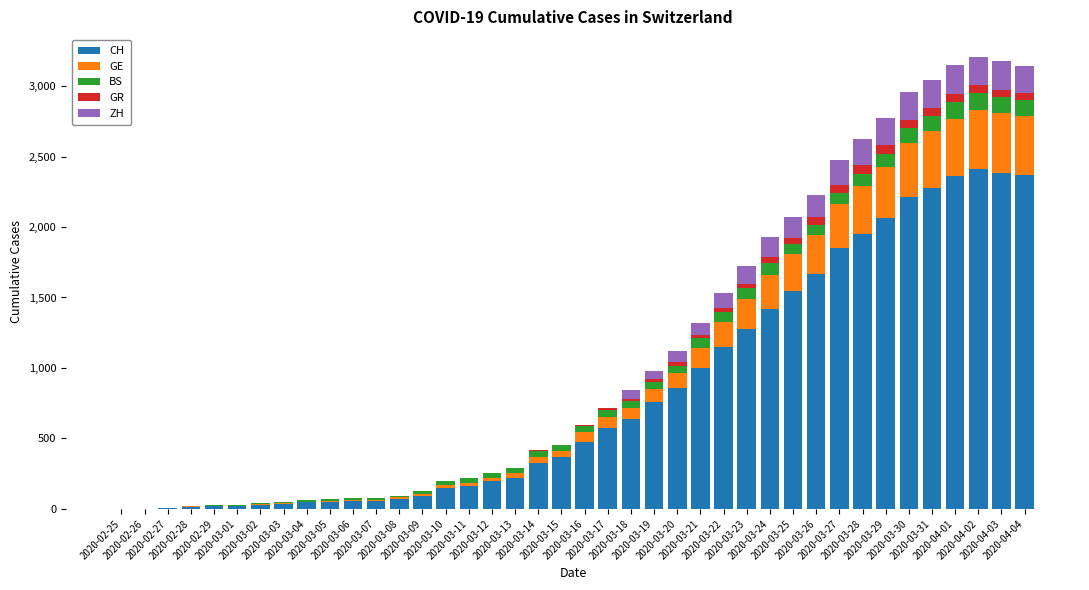

Where does the BS series first go above 47?

2020-03-17